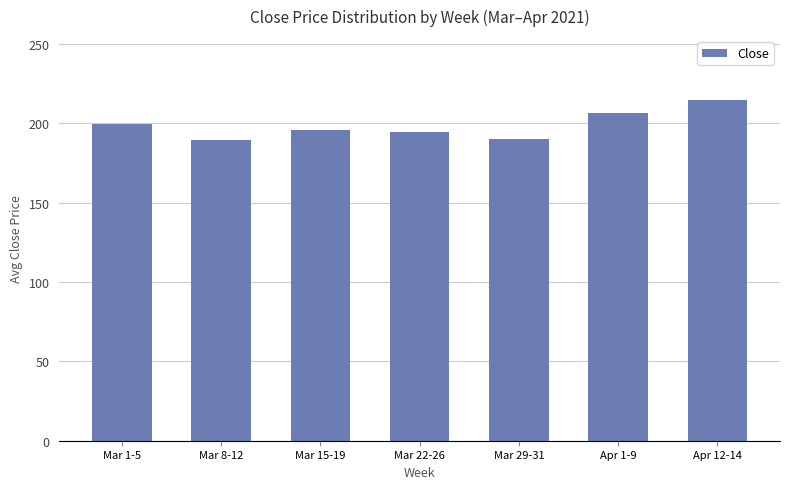

Approximately how many times larger is the value at Mar 15-19 compared to Mar 29-31?

1.0